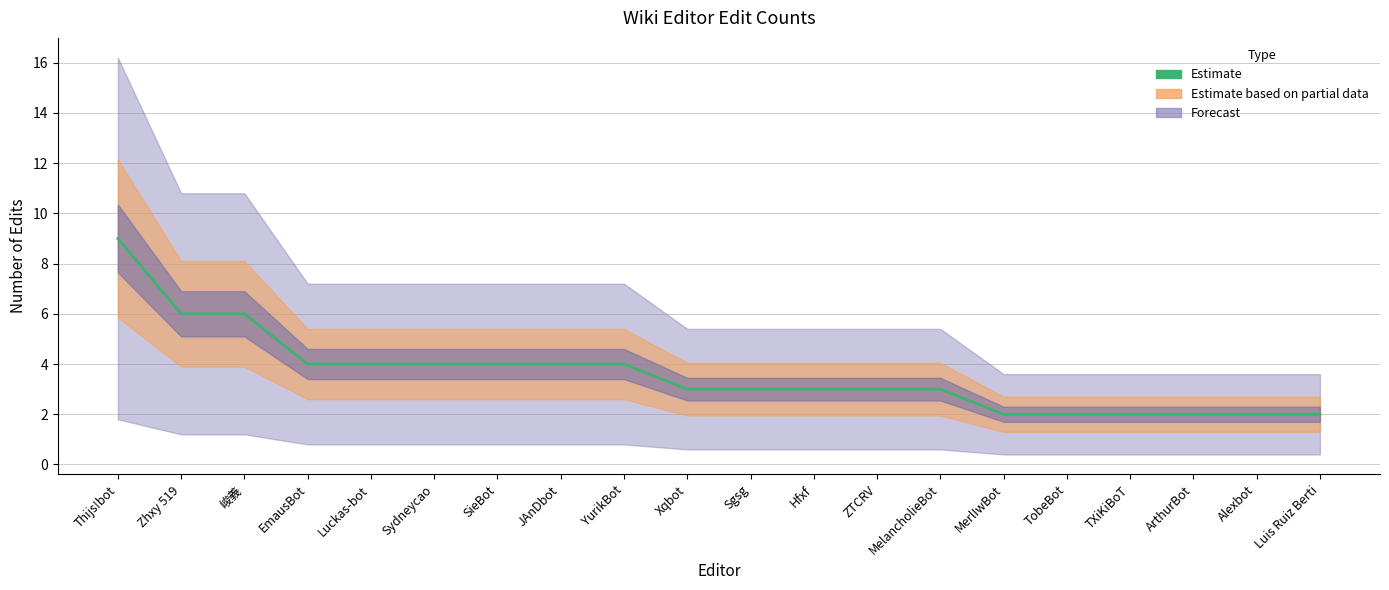

What is the value of the 16th point from the left?

2